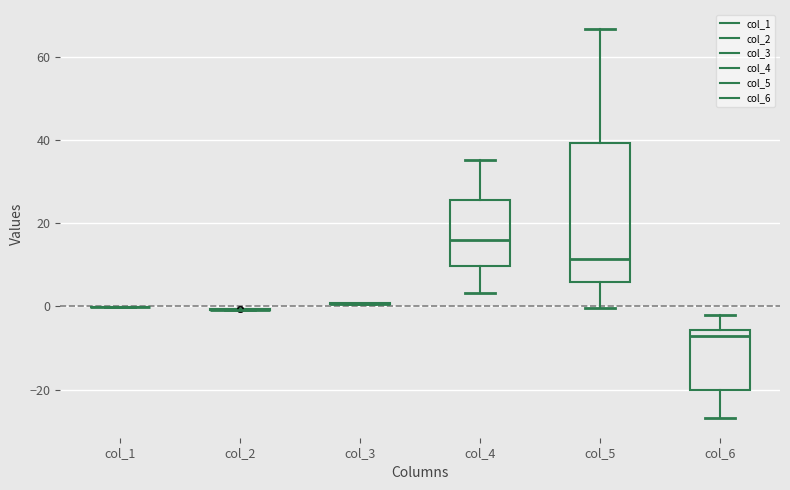

Where does the upper whisker of the box for col_4 end on the y-axis? The values are not printed on the chart, so give them approximately, as read against the axis.

36